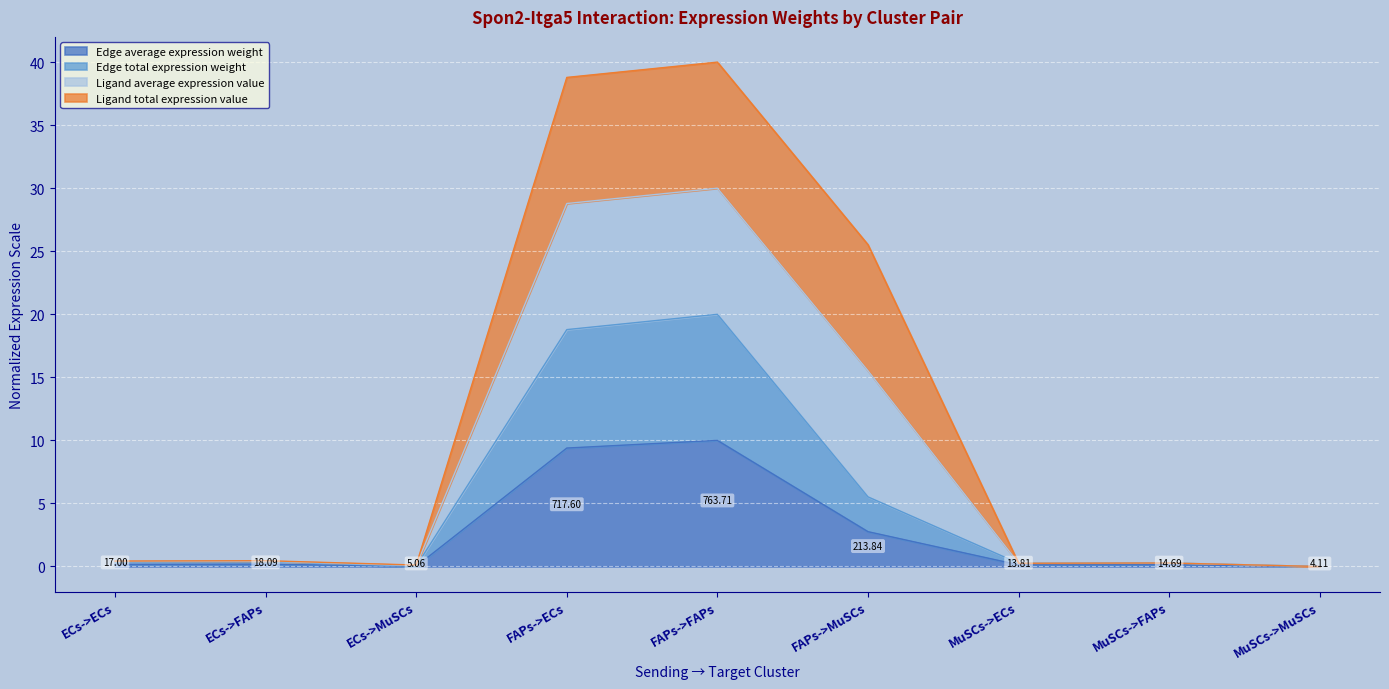

What is the label of the 3rd point from the left?

ECs->MuSCs